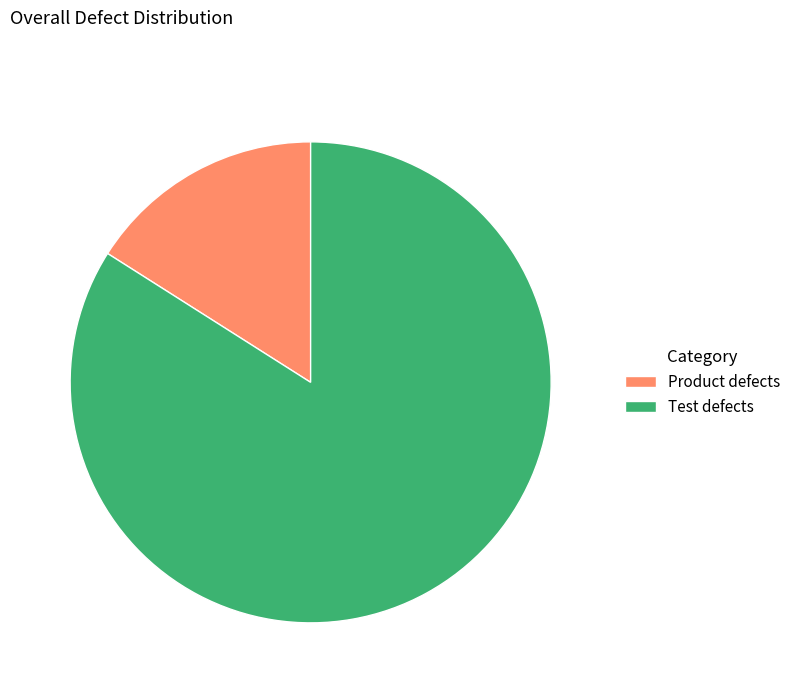

Is there a majority slice in this chart?

Yes